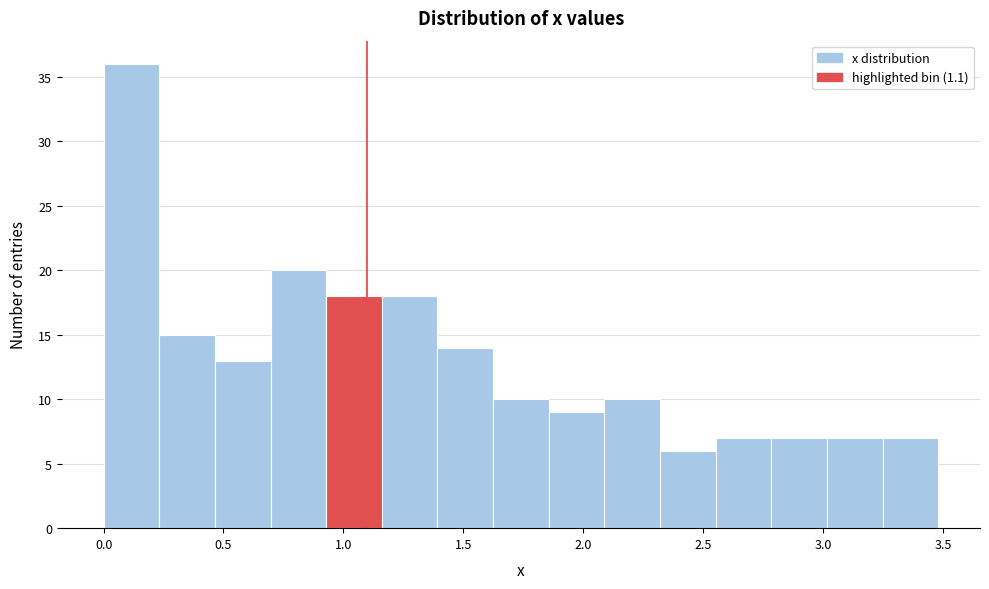

What is the height of the bar covering 1.15 to 1.40 on the x-axis? Neither the bar edges nor the heights are printed on the chart, so give them approximately, as read against the axes.

18